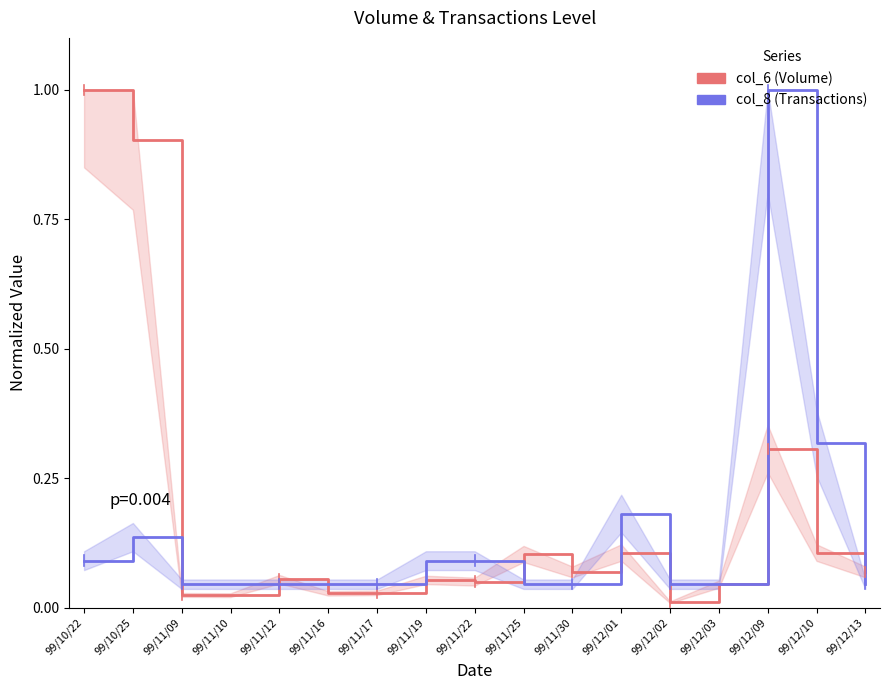

List the labels in order of col_6 (Volume) value, smallest first.

99/12/02, 99/11/10, 99/11/09, 99/11/16, 99/11/17, 99/12/03, 99/11/22, 99/11/19, 99/11/12, 99/11/30, 99/12/13, 99/11/25, 99/12/10, 99/12/01, 99/12/09, 99/10/25, 99/10/22